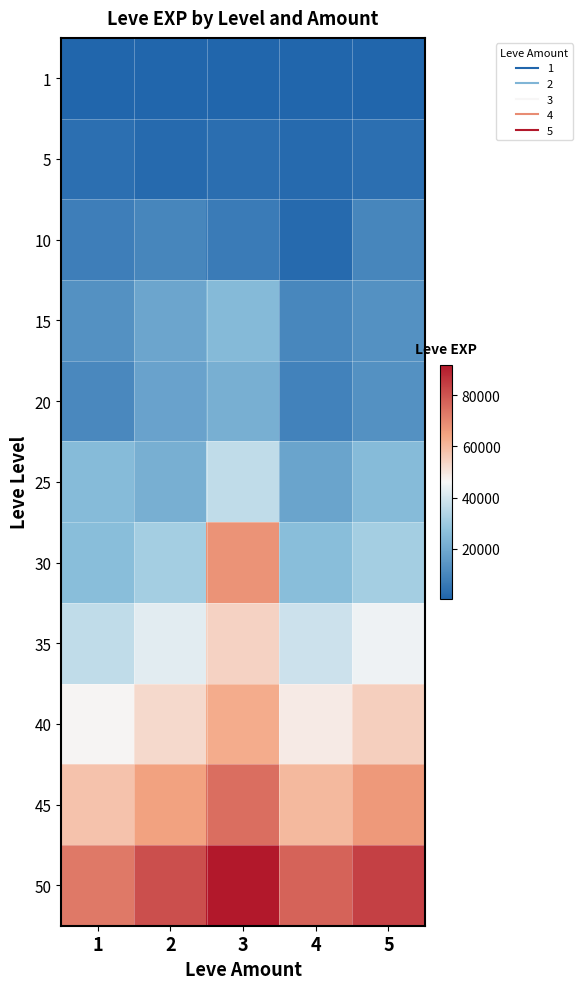

Which label corresponds to the largest value in the chart?

3